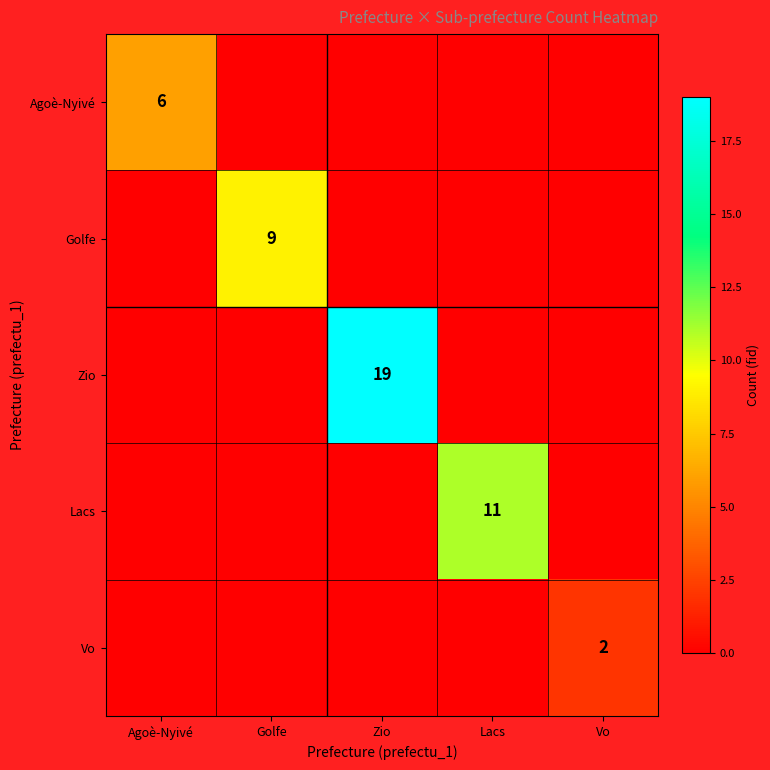

The Vo series shows 2 at Vo. True or false?

True